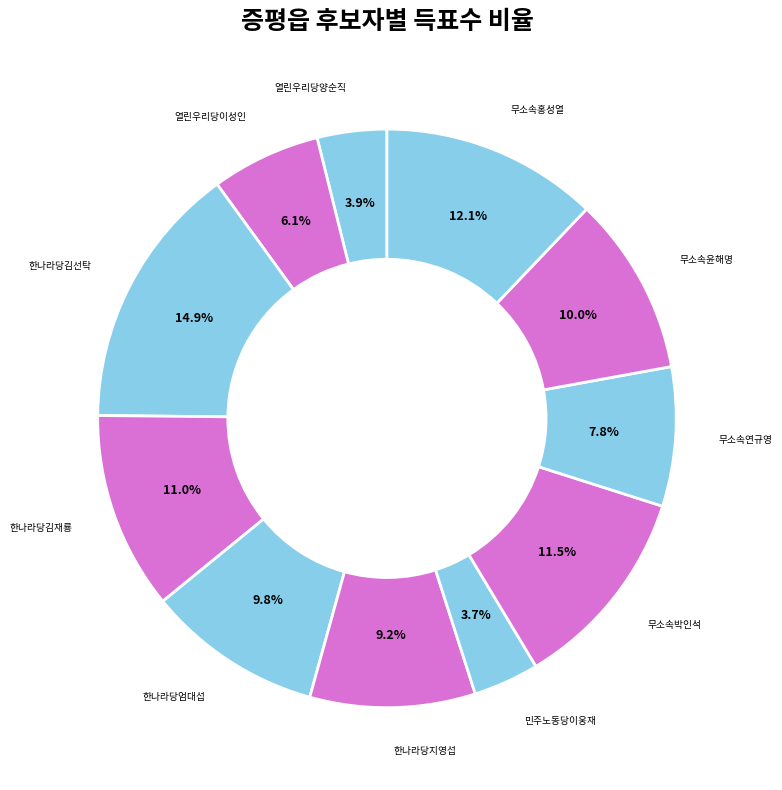

Approximately how many times larger is the value at 한나라당지영섭 compared to 한나라당엄대섭?

0.9